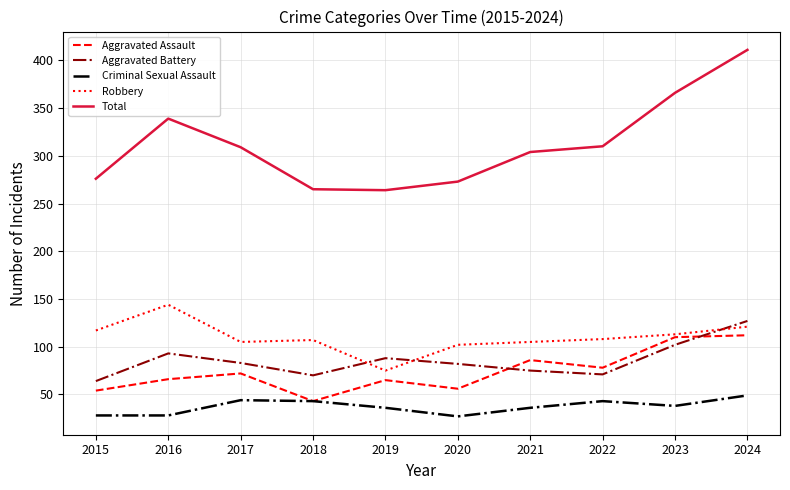

What is the maximum value for Robbery?

144